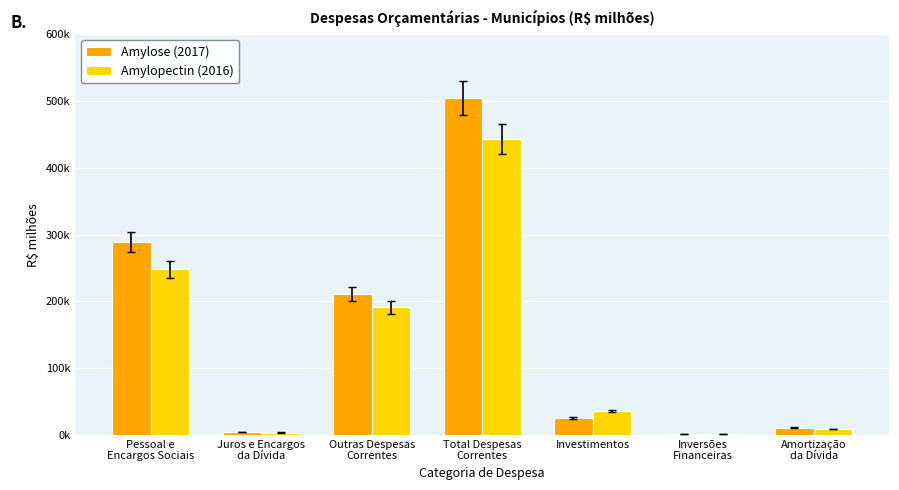

List the series in order of their overall mean, lowest first.

Amylopectin (2016), Amylose (2017)